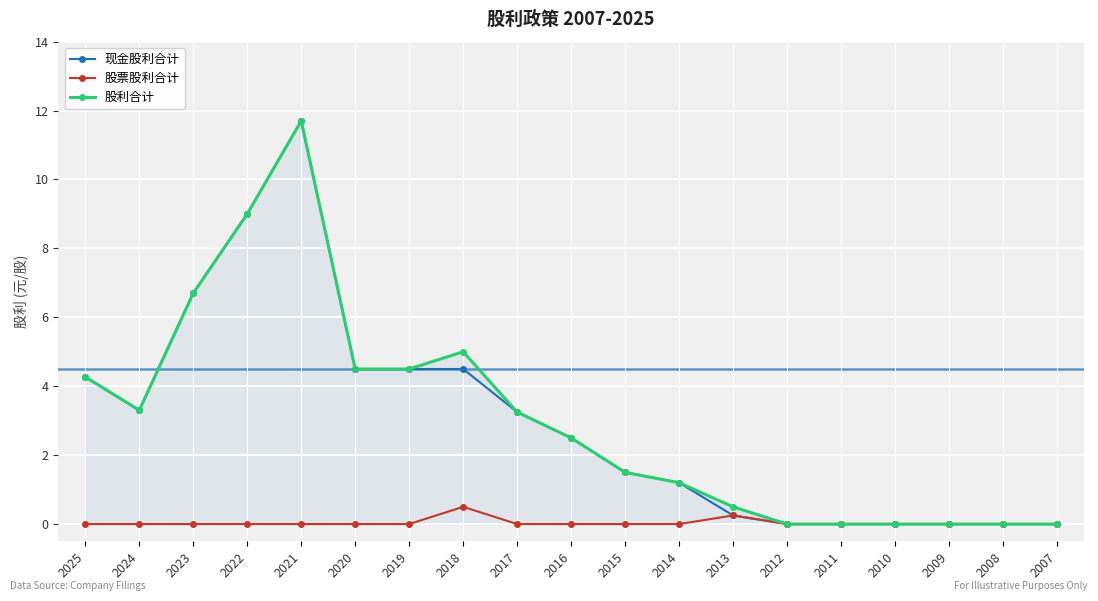

How many categories are shown in the chart?

19